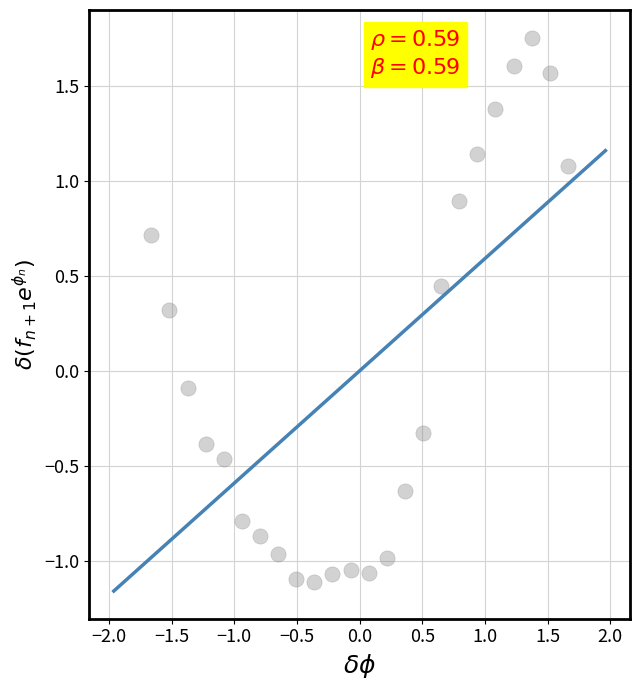

What is the range of X values (max minus min)?

3.3